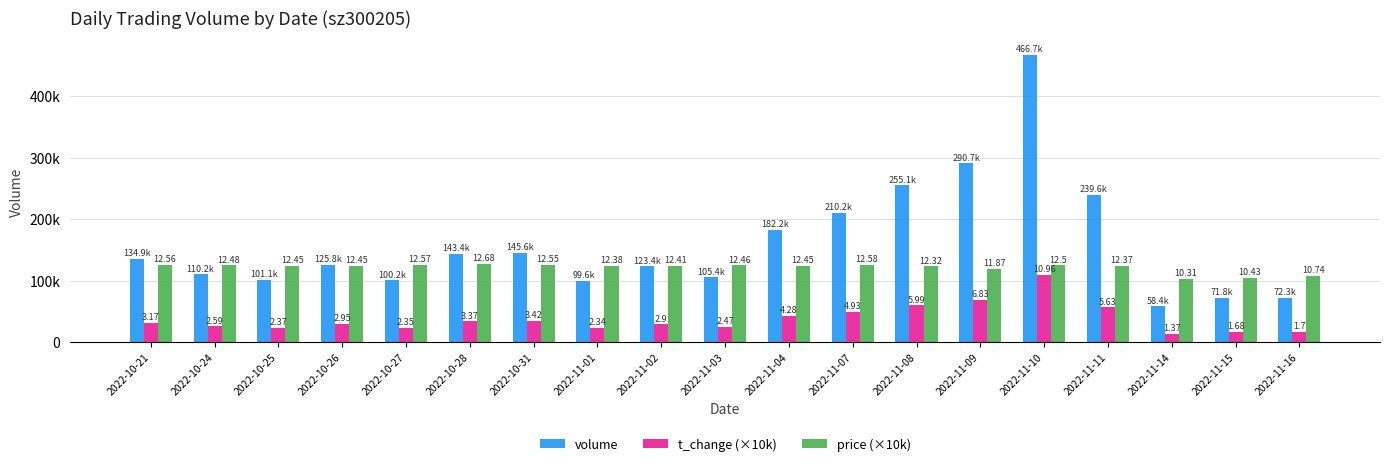

What is the smallest value displayed?

13700.0